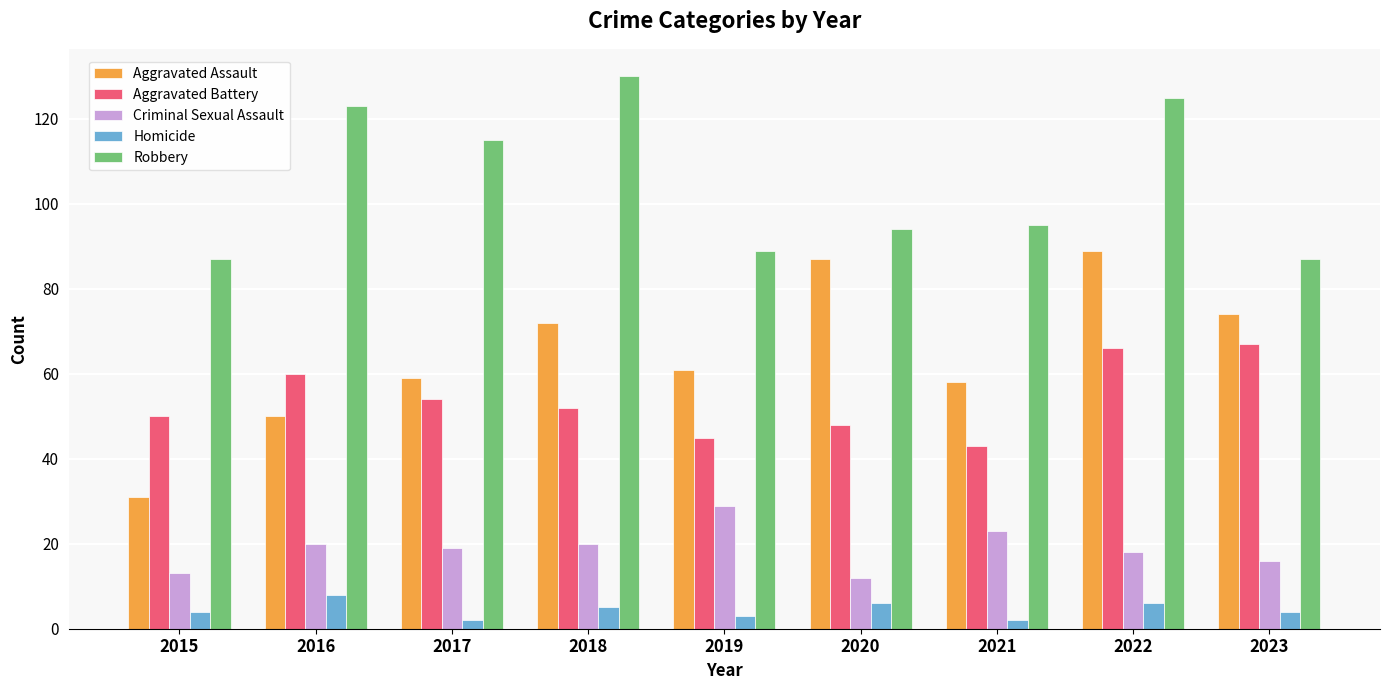

Is it true that Robbery equals 125 at 2022?

True